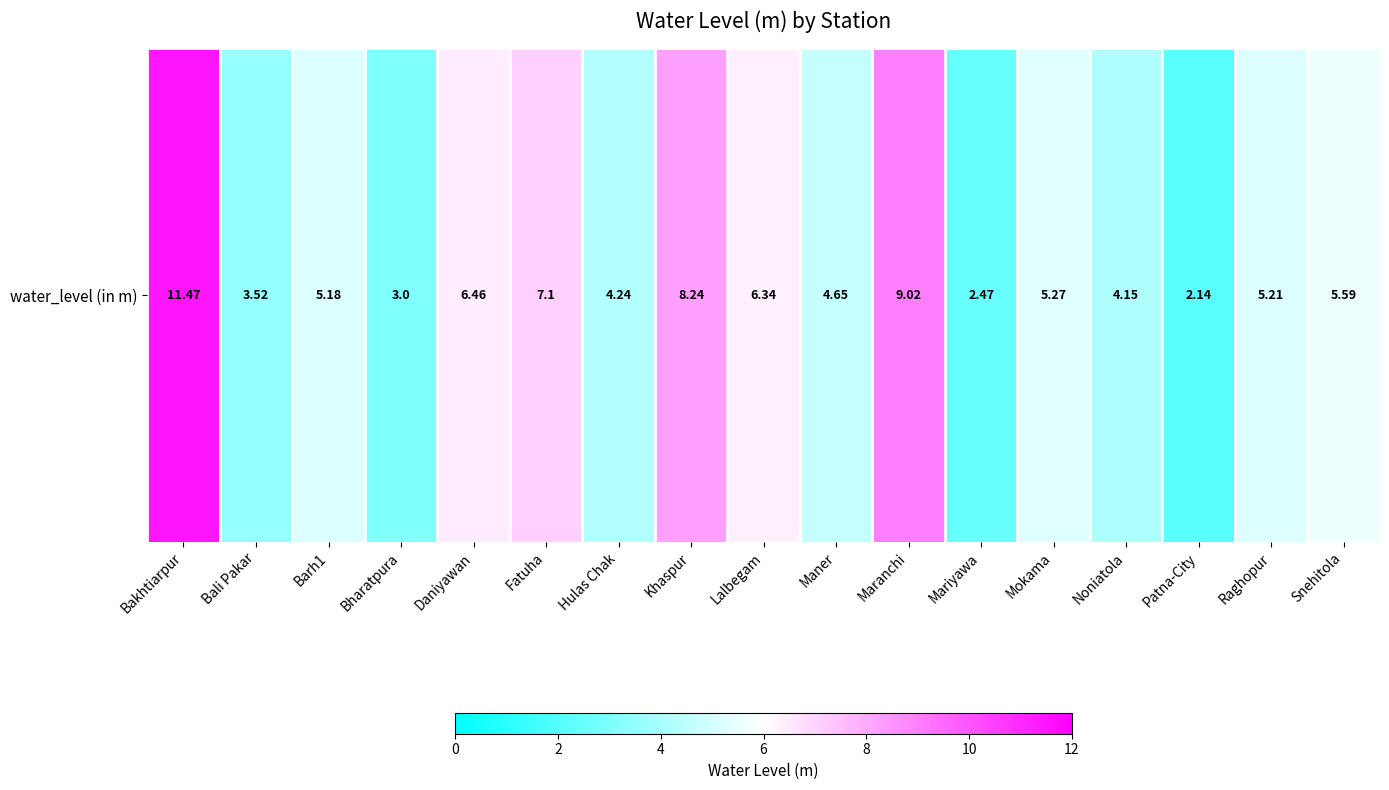

Reading left to right, transcribe all the data shown in this chart.

11.5	3.5	5.2	3.0	6.5	7.1	4.2	8.2	6.3	4.7	9.0	2.5	5.3	4.2	2.1	5.2	5.6